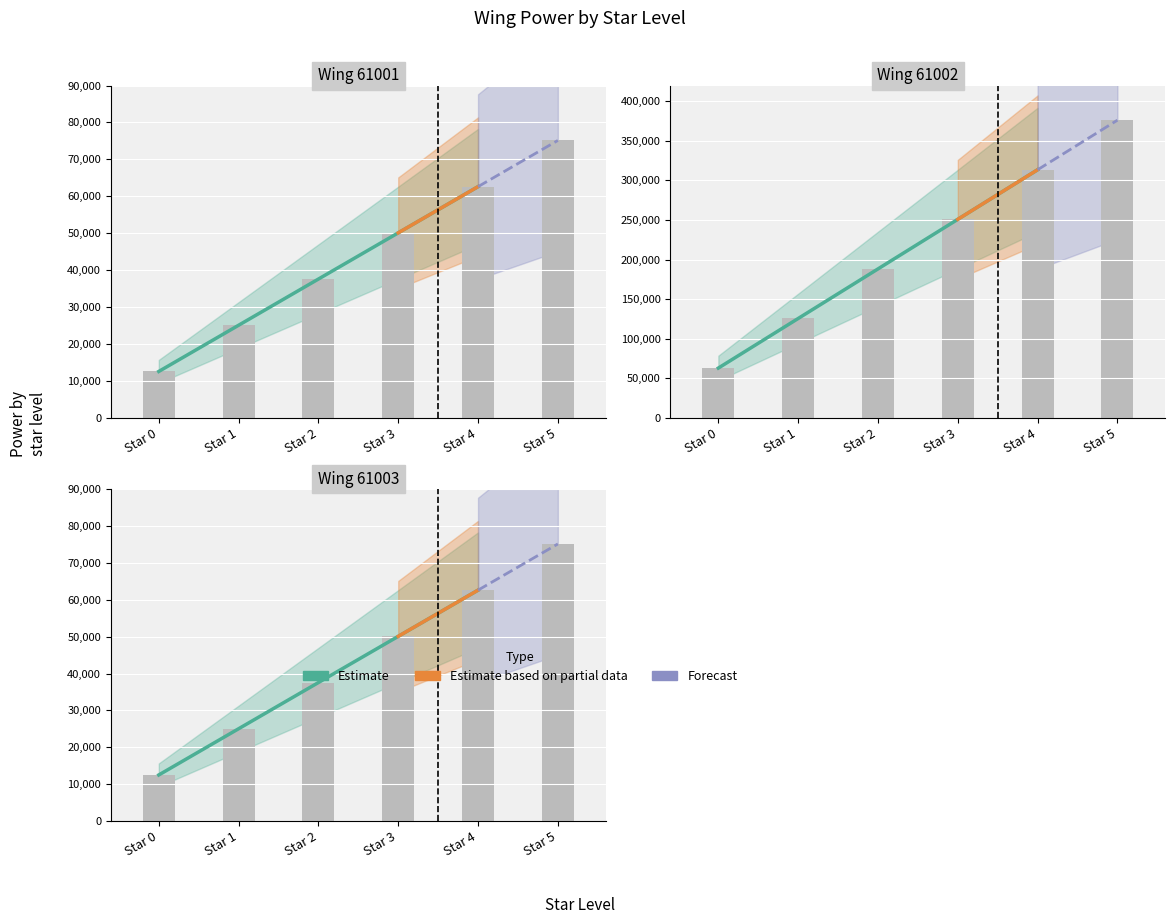

How many groups of bars are there?

6